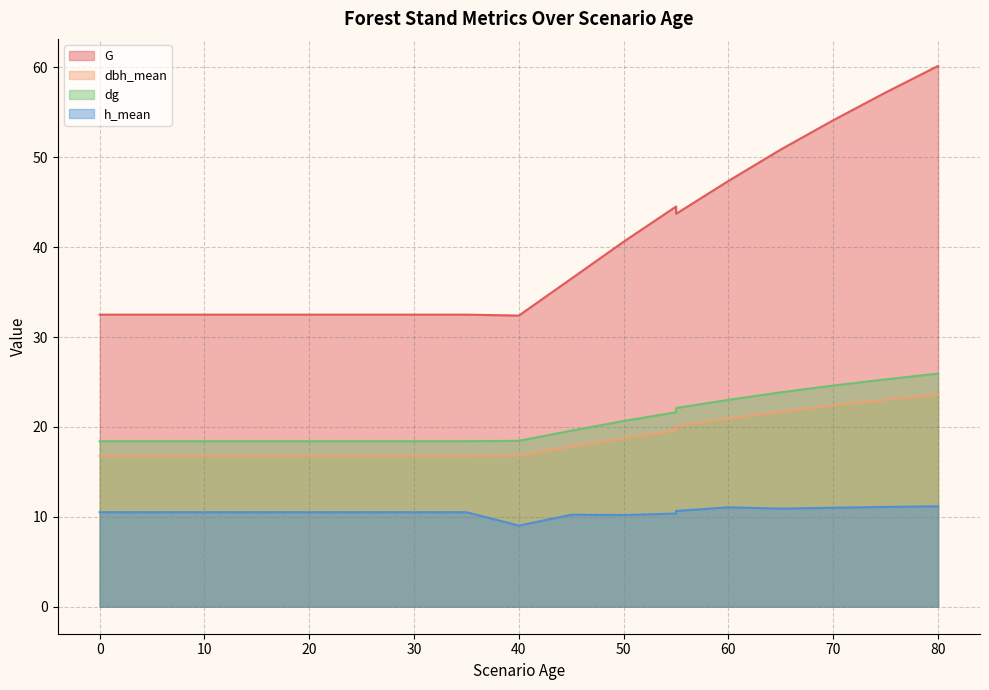

At 60, list the series in order from smallest to largest.

h_mean, dbh_mean, dg, G